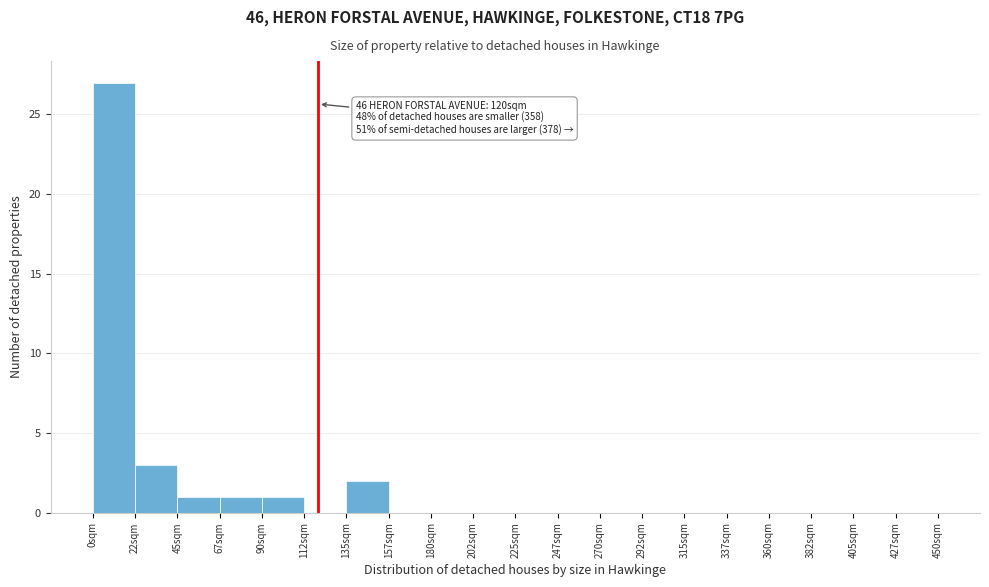

Over which range of the x-axis is the bar tallest?

0.0 to 22.5